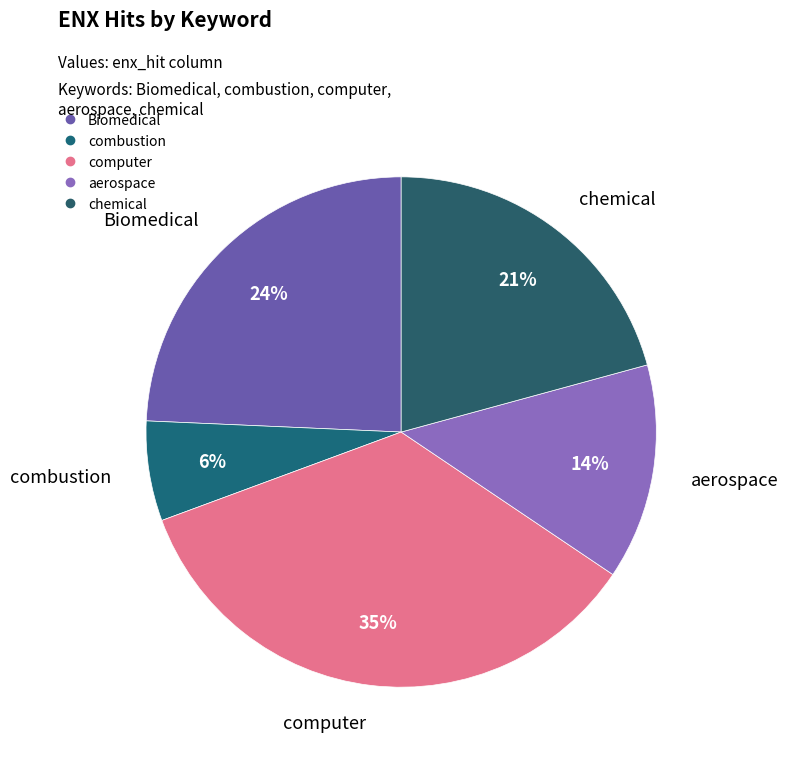

What is the smallest slice in the pie chart?

combustion